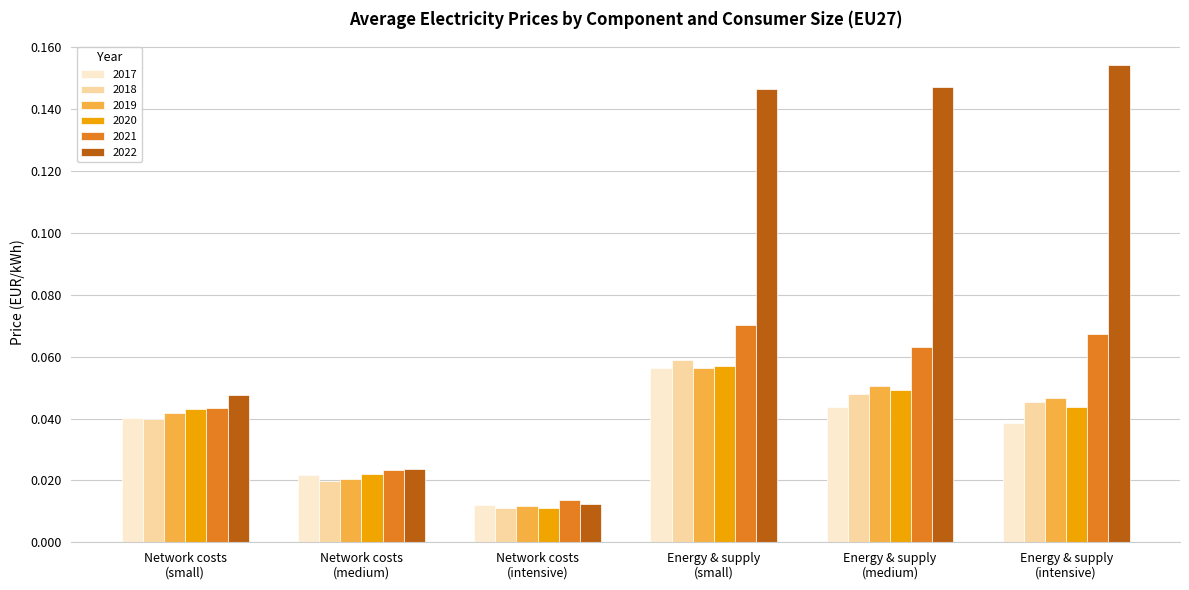

How many groups of bars are there?

6